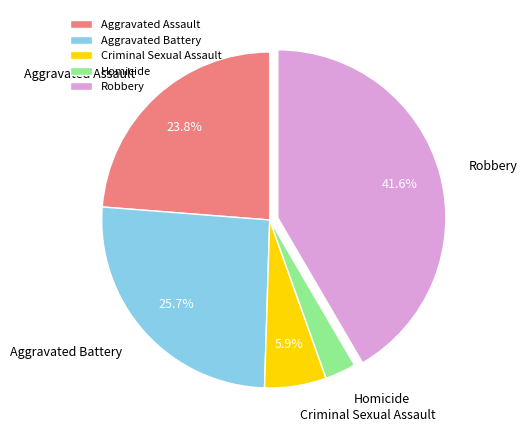

Approximately how many times larger is the value at Criminal Sexual Assault compared to Robbery?

0.1